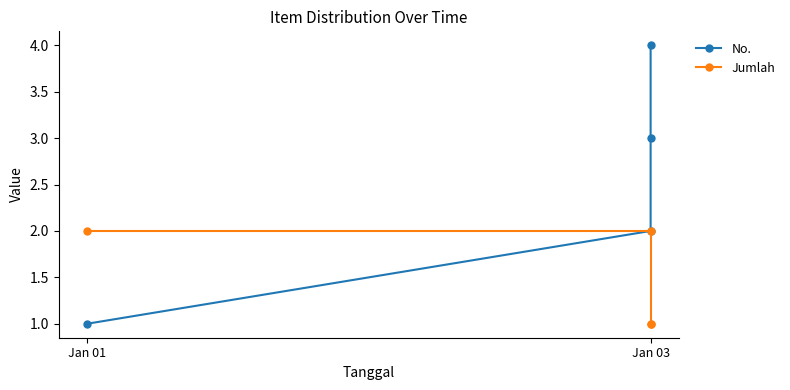

What is the difference between the maximum and minimum values in the No. series?

3